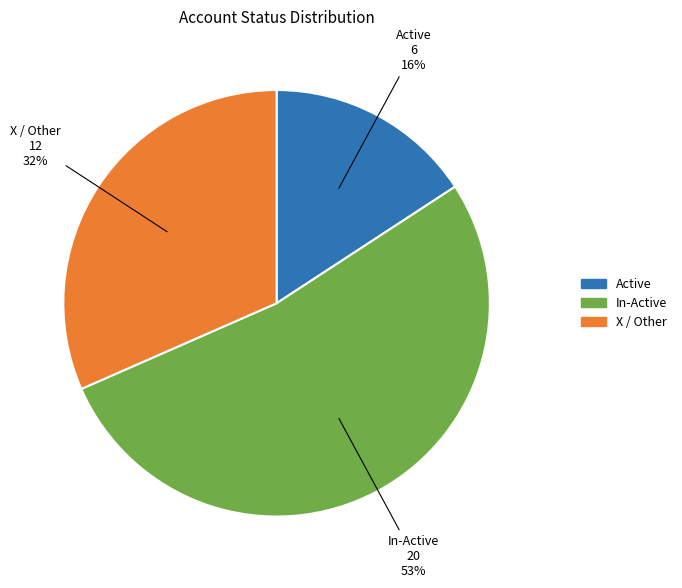

Does any single category account for the majority?

Yes